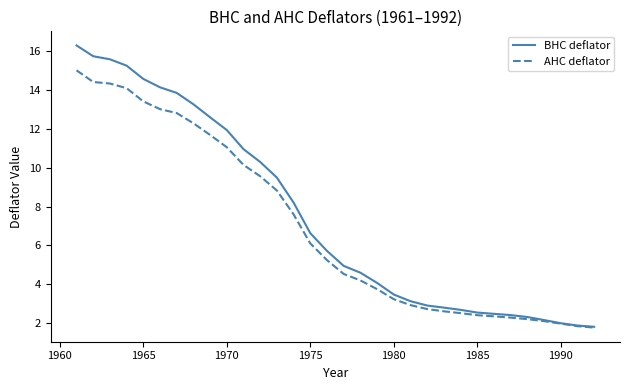

Is this an area chart (filled region under the line)?

No